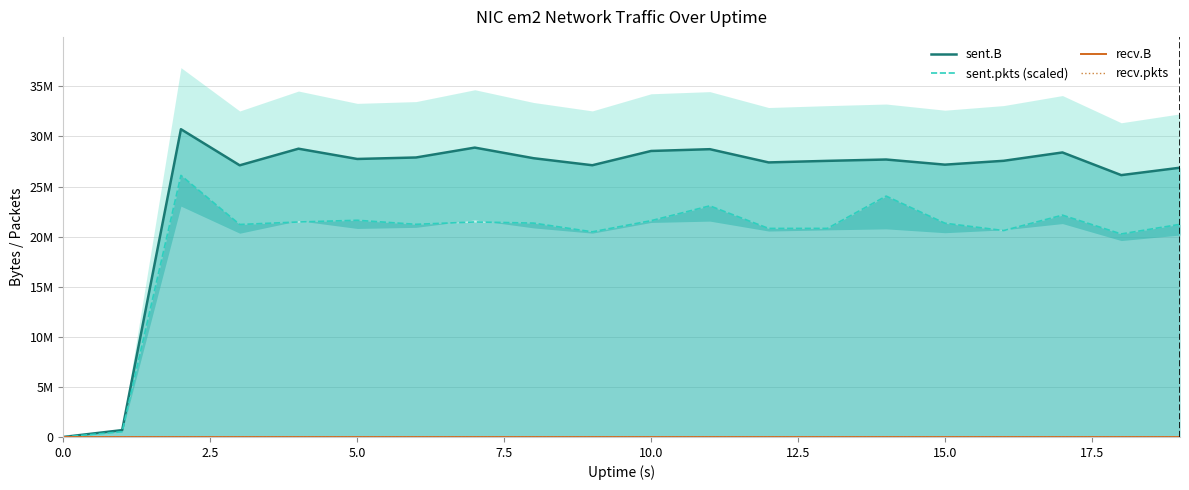

Between 12.5 and 12, which series saw the biggest shift?

sent.pkts (scaled)